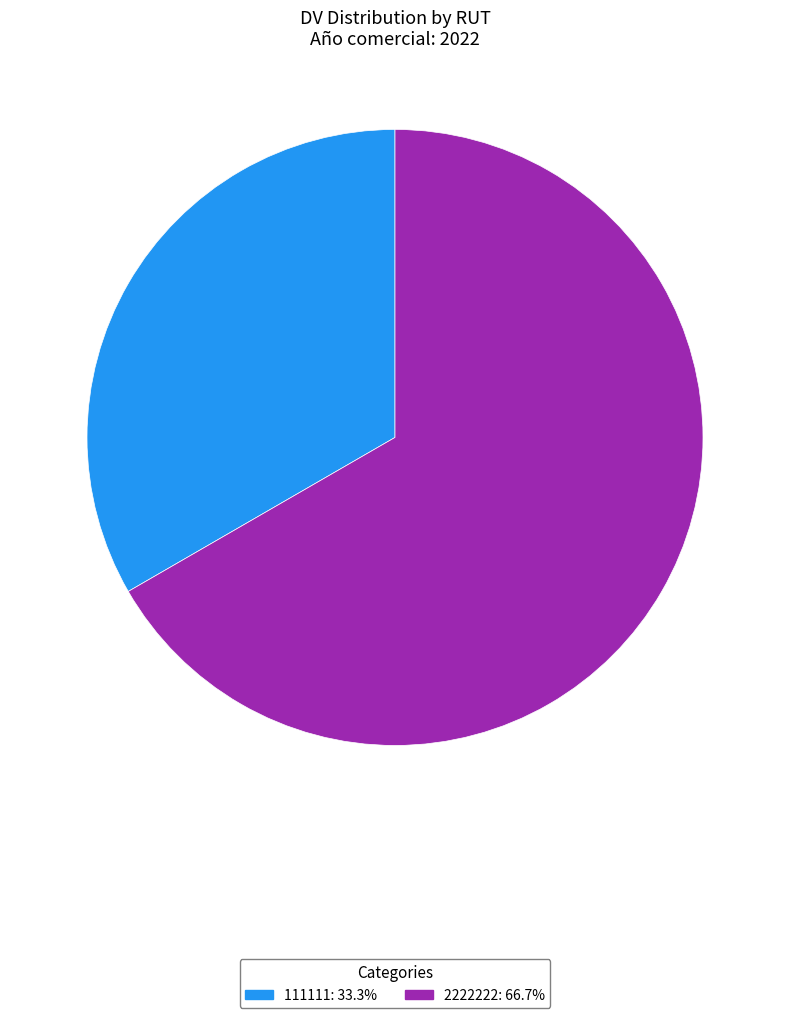

Which category has the biggest portion of the pie?

2222222